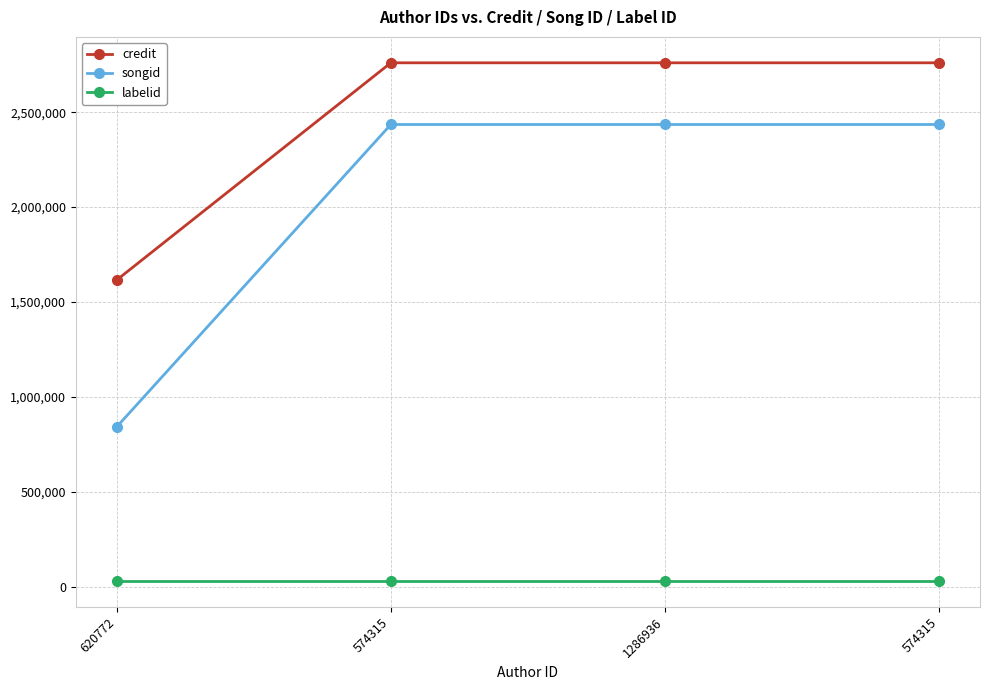

Between 1286936 and 574315, which is larger?

1286936